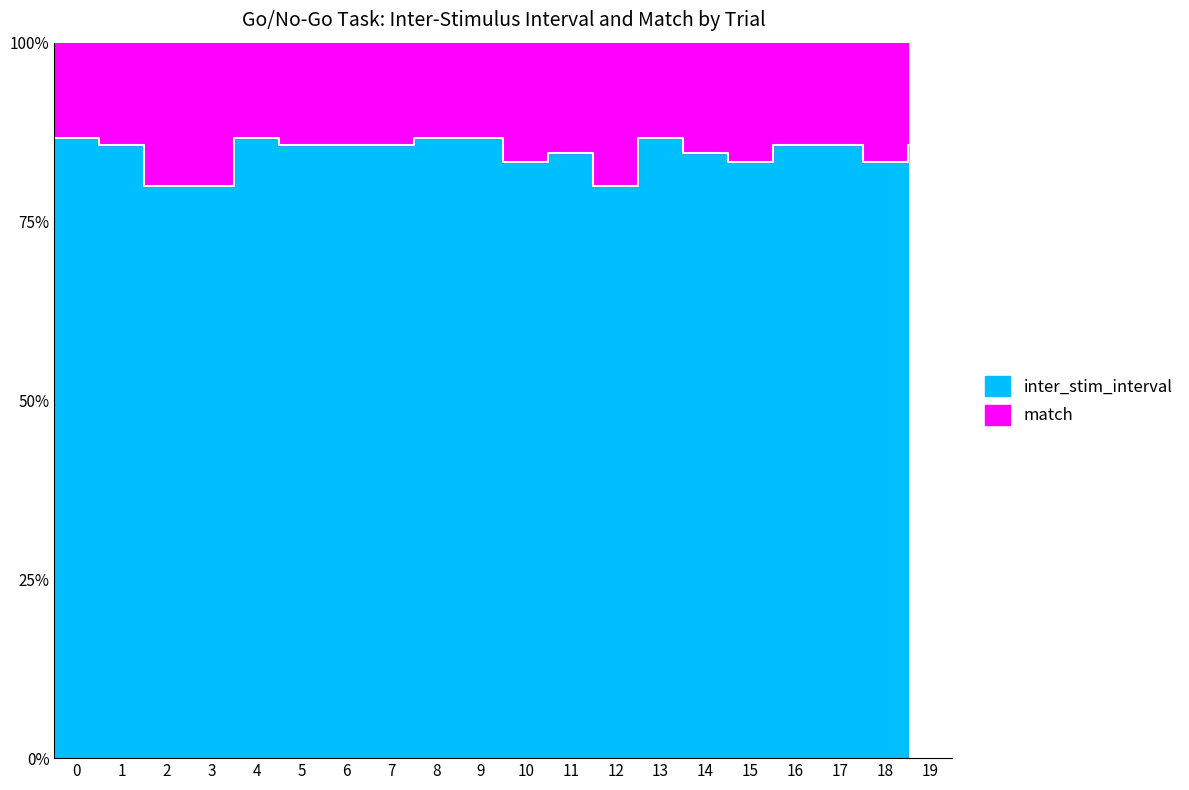

What is the sum of all values?

16.9